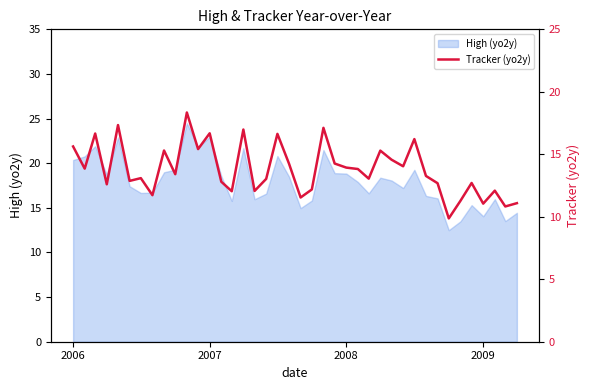

Is it true that the value at 13 is 2.7?

False